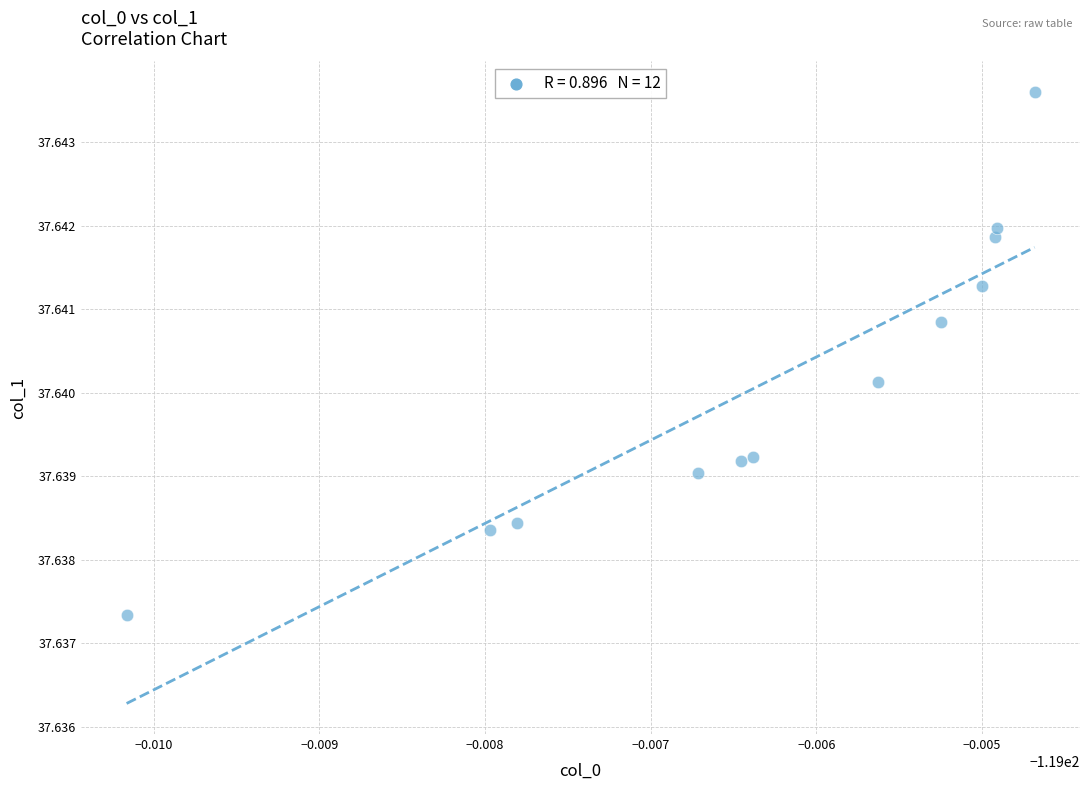

What is the average X value?

-119.0